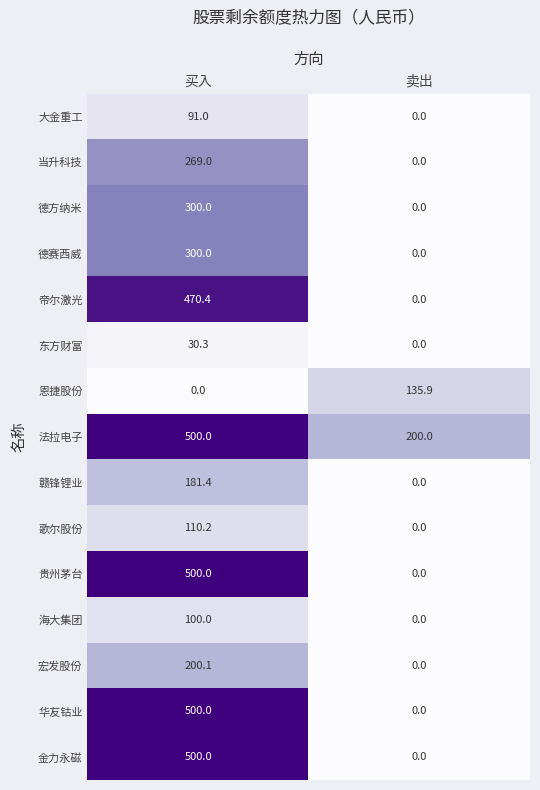

Rank the categories by 恩捷股份 value from lowest to highest.

买入, 卖出